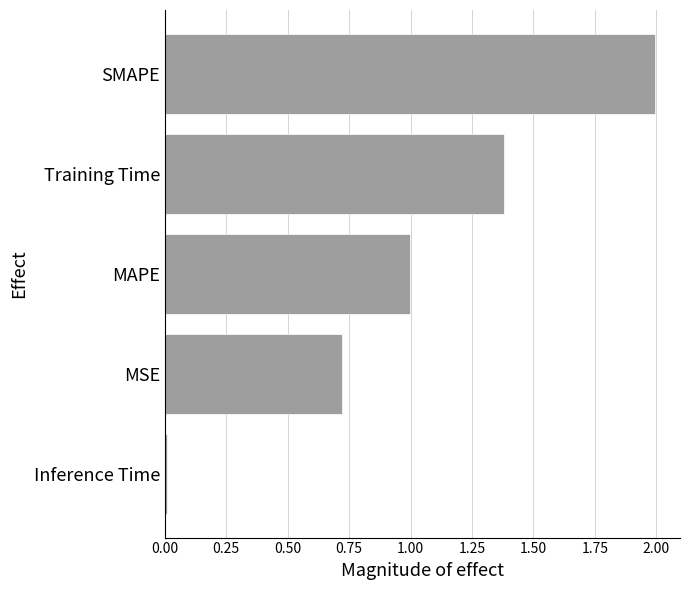

How many bars are there in total?

5